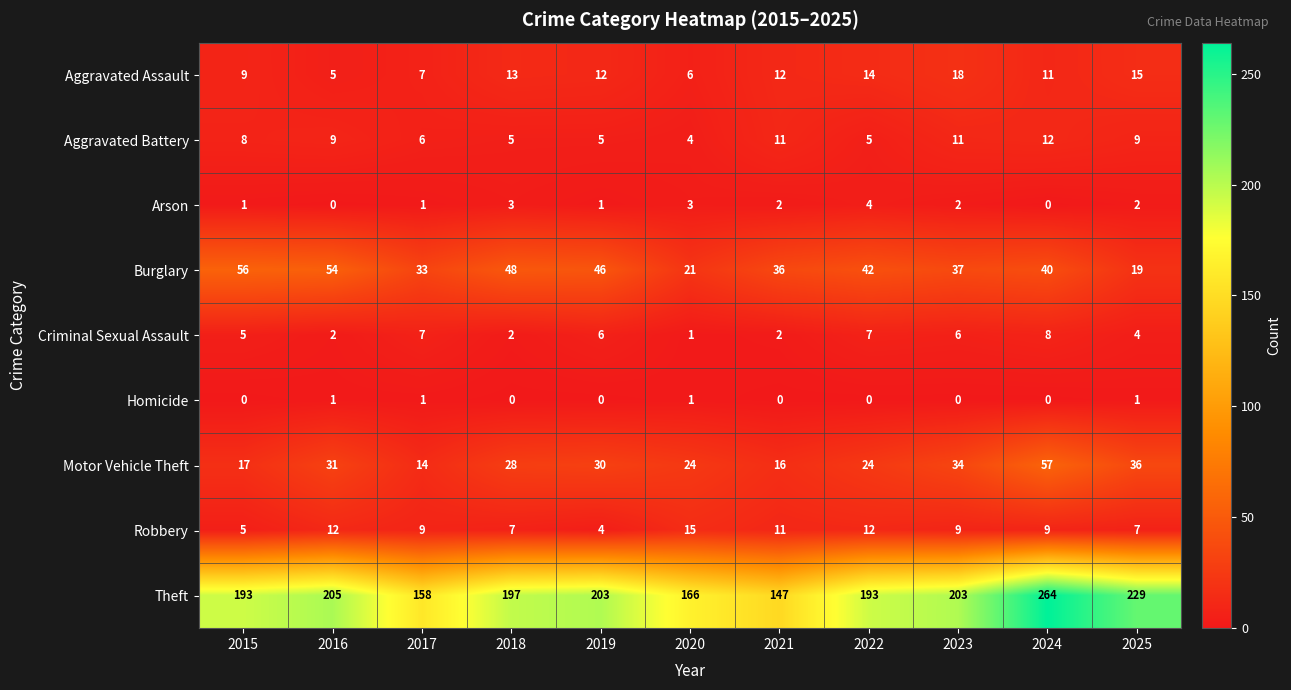

What is the maximum value for Arson?

4